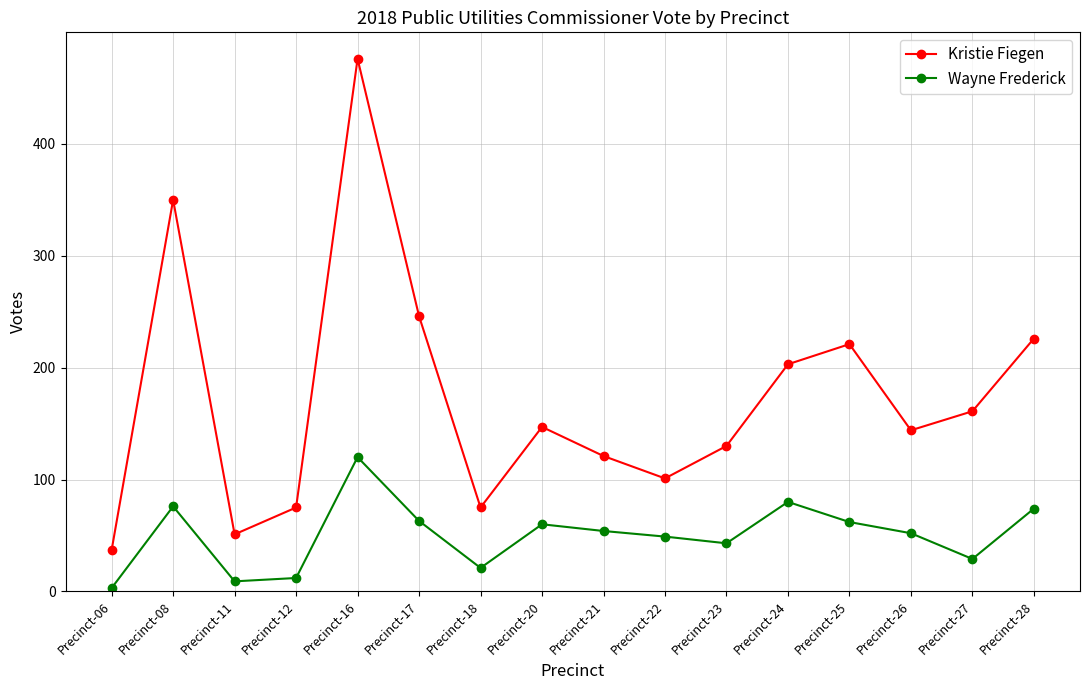

What is the value of the Wayne Frederick point at the 11th from the left?

43